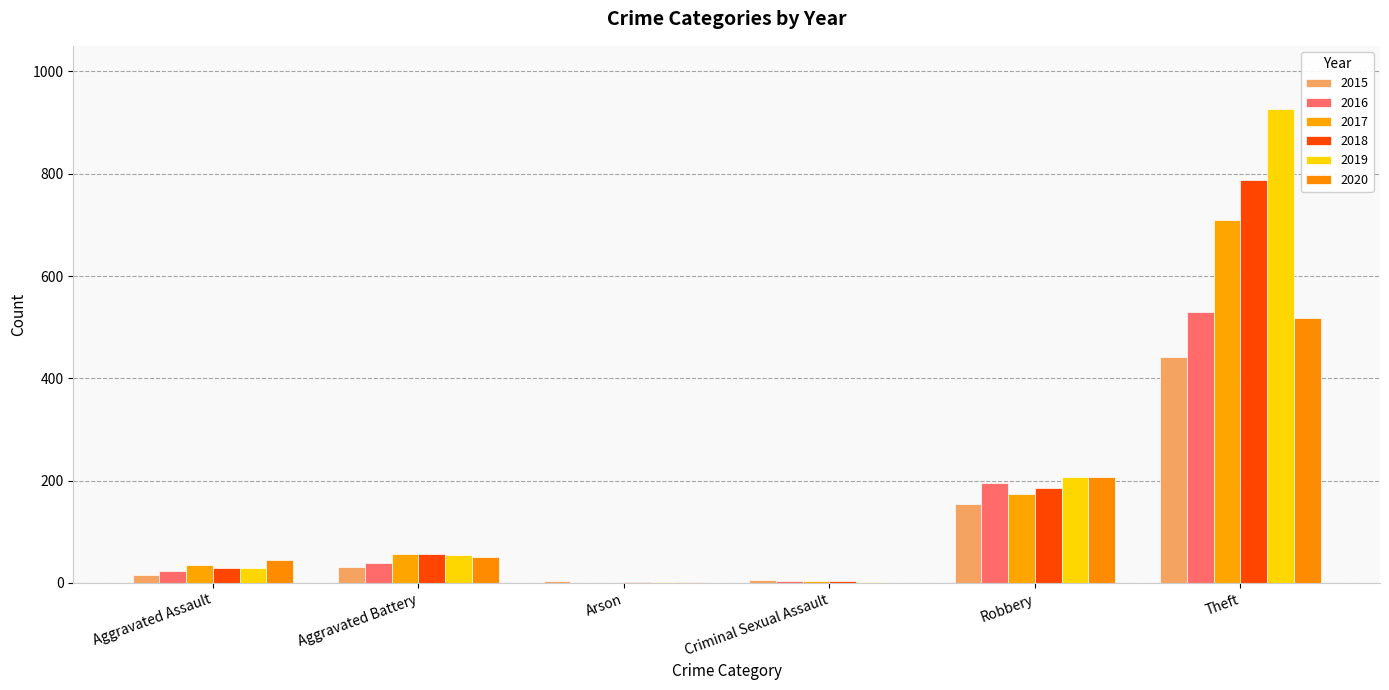

The 2018 series shows 1 at Arson. True or false?

True